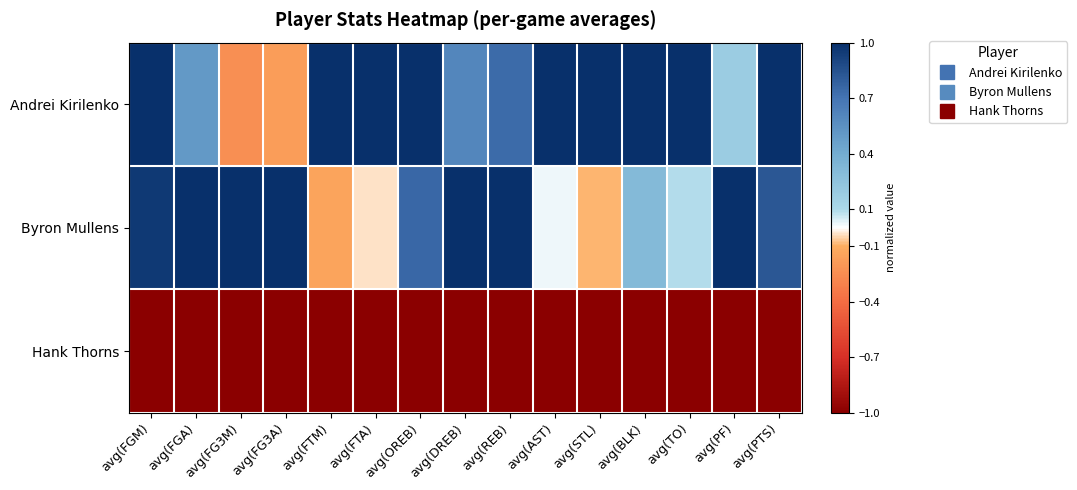

How many data points does each series have?

15